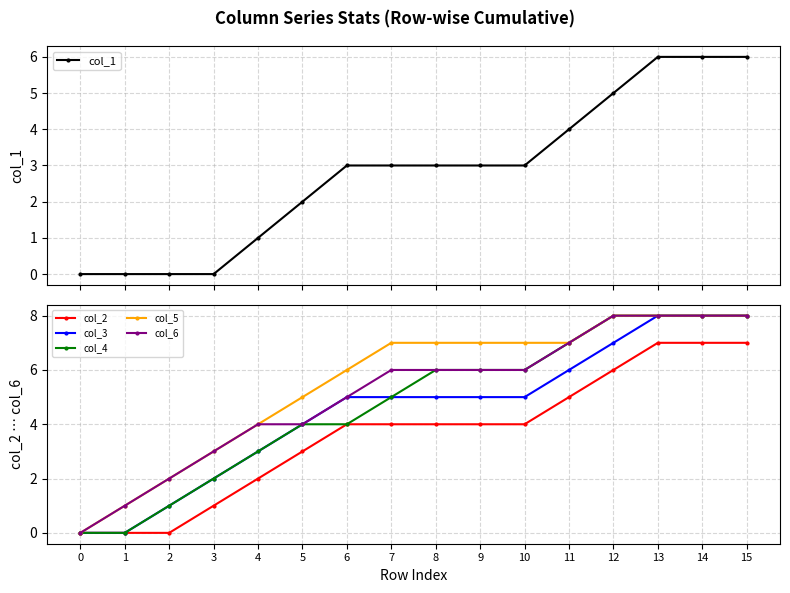

True or false: col_6 has a value of 4 at 4.

True